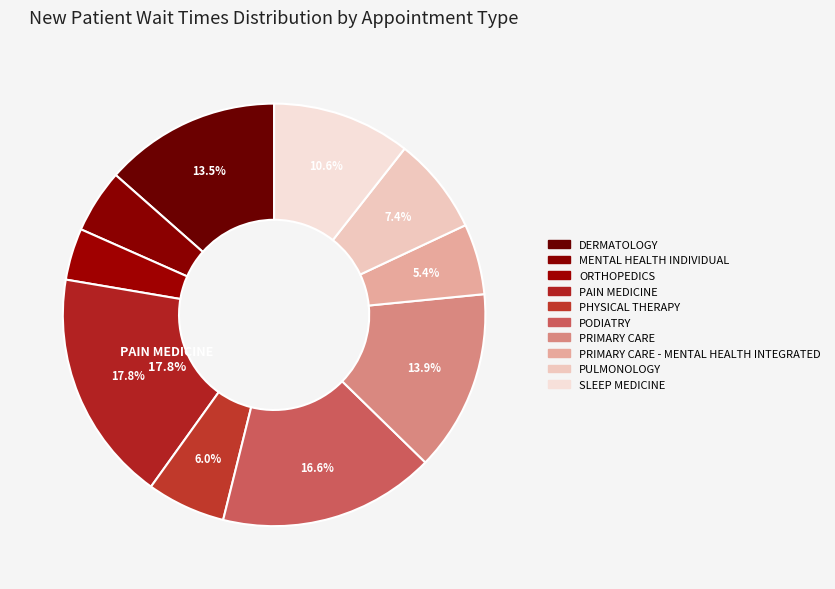

Is it true that PULMONOLOGY is 17% of the pie?

False